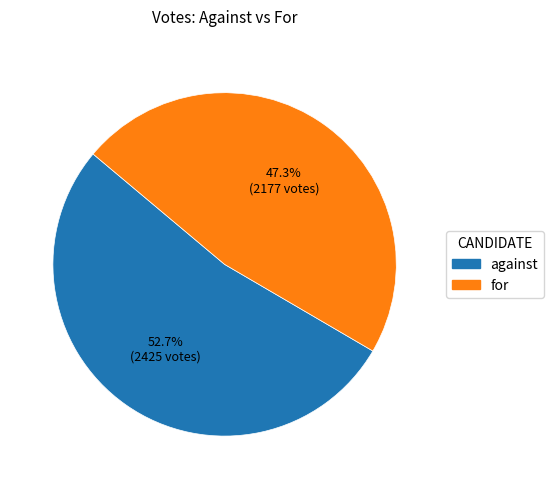

True or false: against accounts for 53% of the total.

True